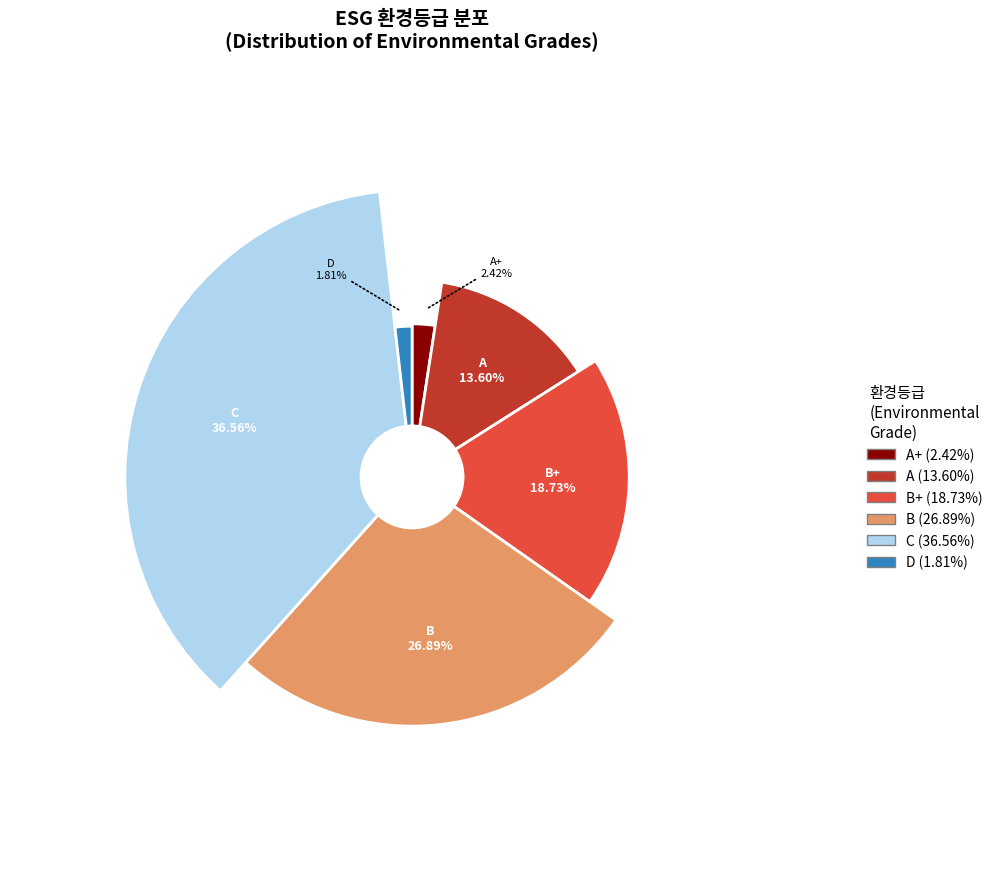

Rank the categories by value from highest to lowest.

C, B, B+, A, A+, D